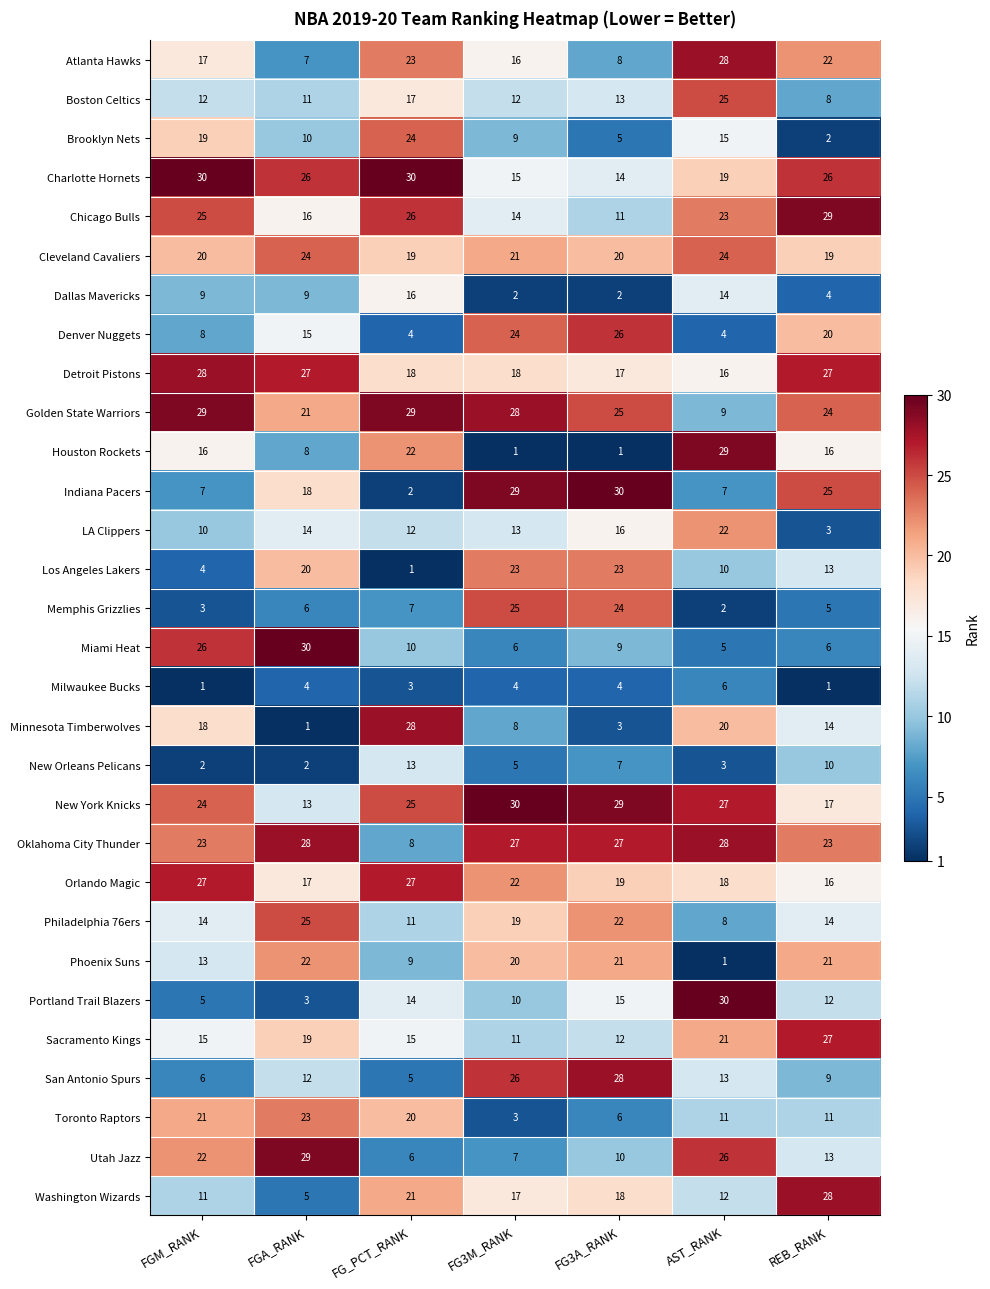

What is the difference between the maximum and minimum values in the Philadelphia 76ers series?

17